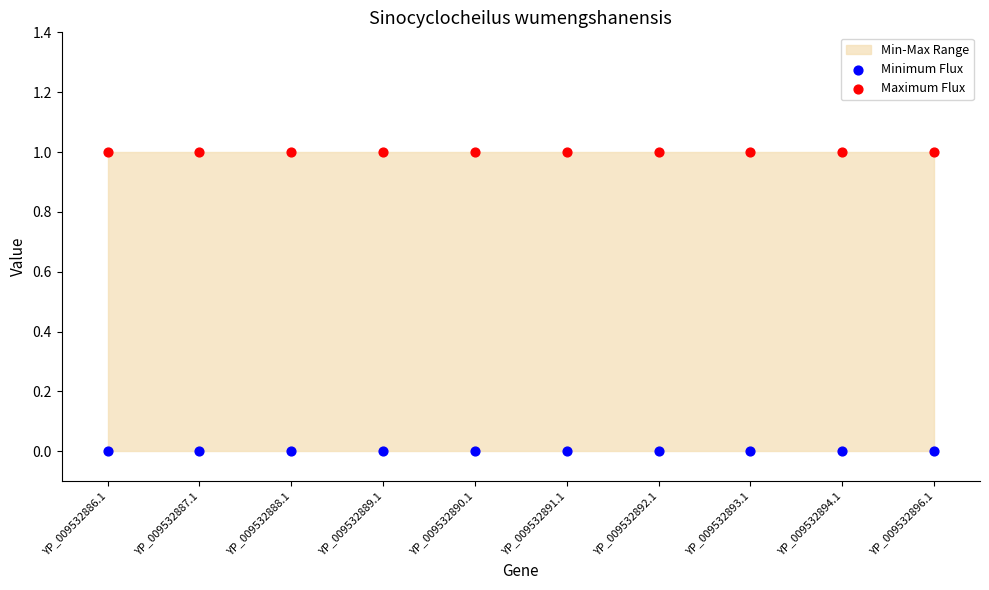

Which series contains the highest Y value?

Maximum Flux